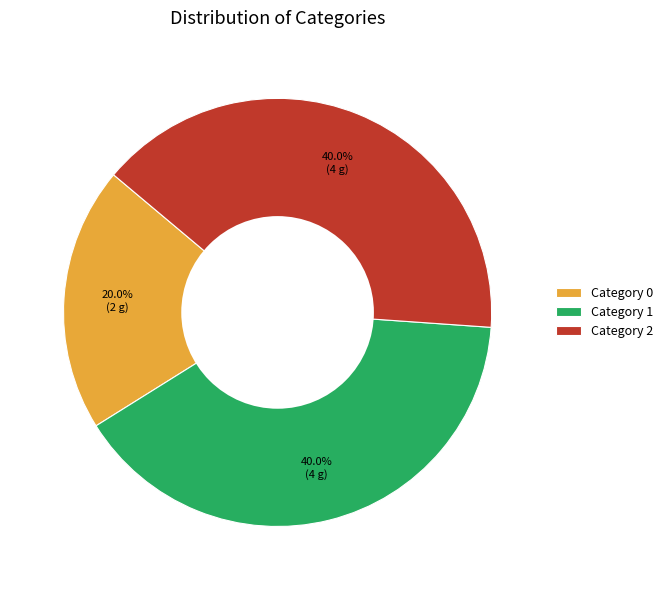

How many segments does this pie chart have?

3